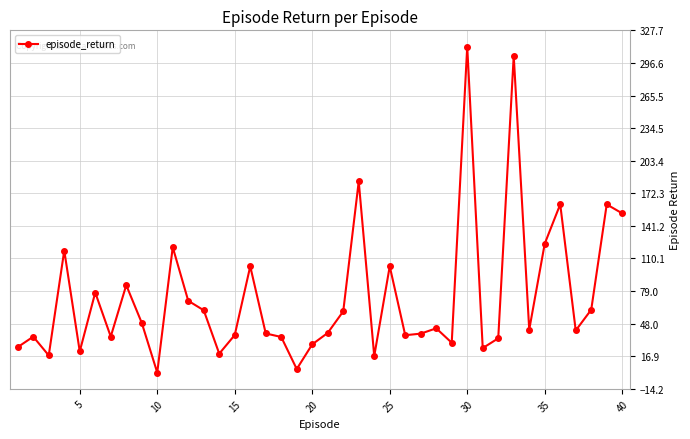

What is the maximum value shown in the chart?

312.2